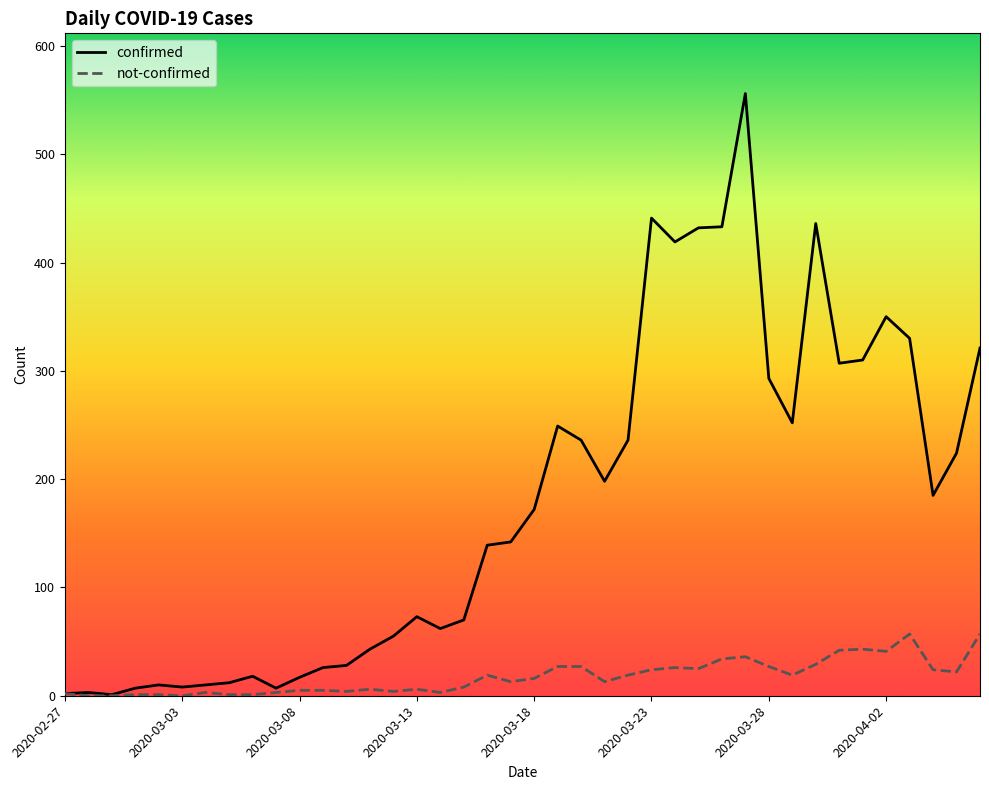

Which series has the widest spread of values?

confirmed